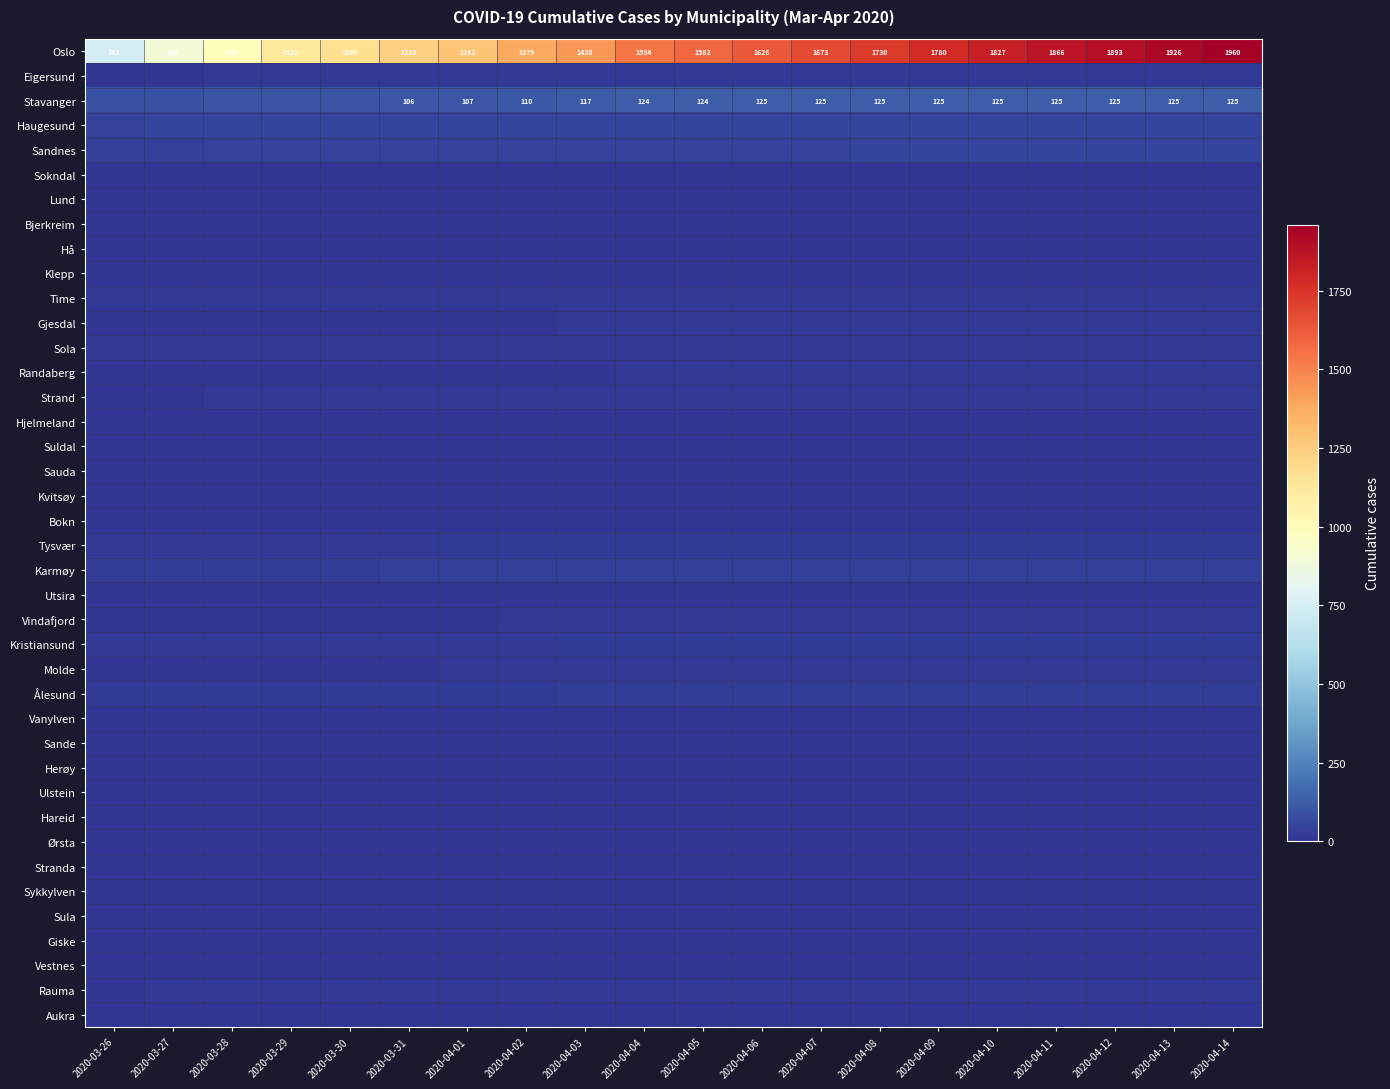

Rank the categories by Randaberg value from highest to lowest.

2020-04-05, 2020-04-06, 2020-04-07, 2020-04-08, 2020-04-09, 2020-04-10, 2020-04-11, 2020-04-12, 2020-04-13, 2020-04-14, 2020-04-04, 2020-03-28, 2020-03-29, 2020-03-30, 2020-03-31, 2020-04-01, 2020-04-02, 2020-04-03, 2020-03-26, 2020-03-27